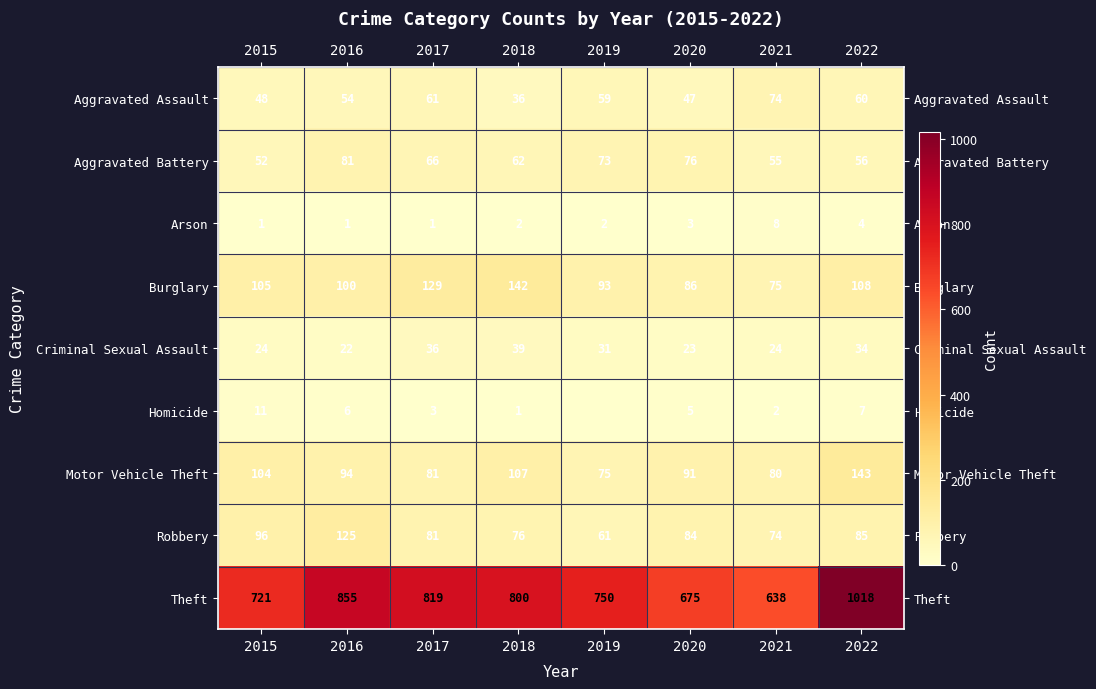

At which category is the sum across all series the highest?

2022